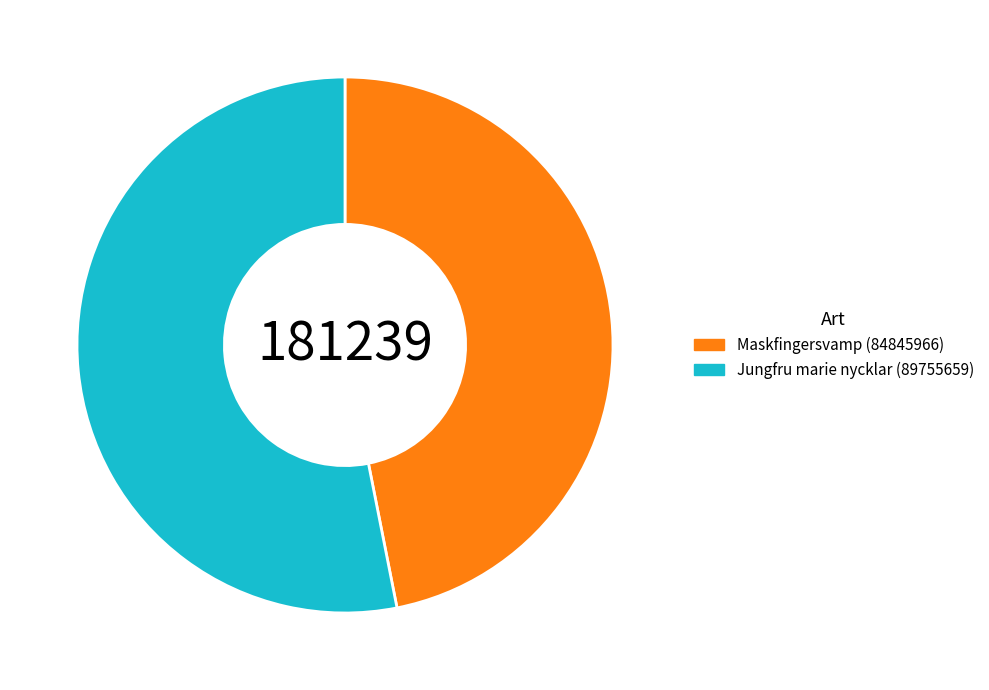

What is the majority slice?

Jungfru marie nycklar (89755659)